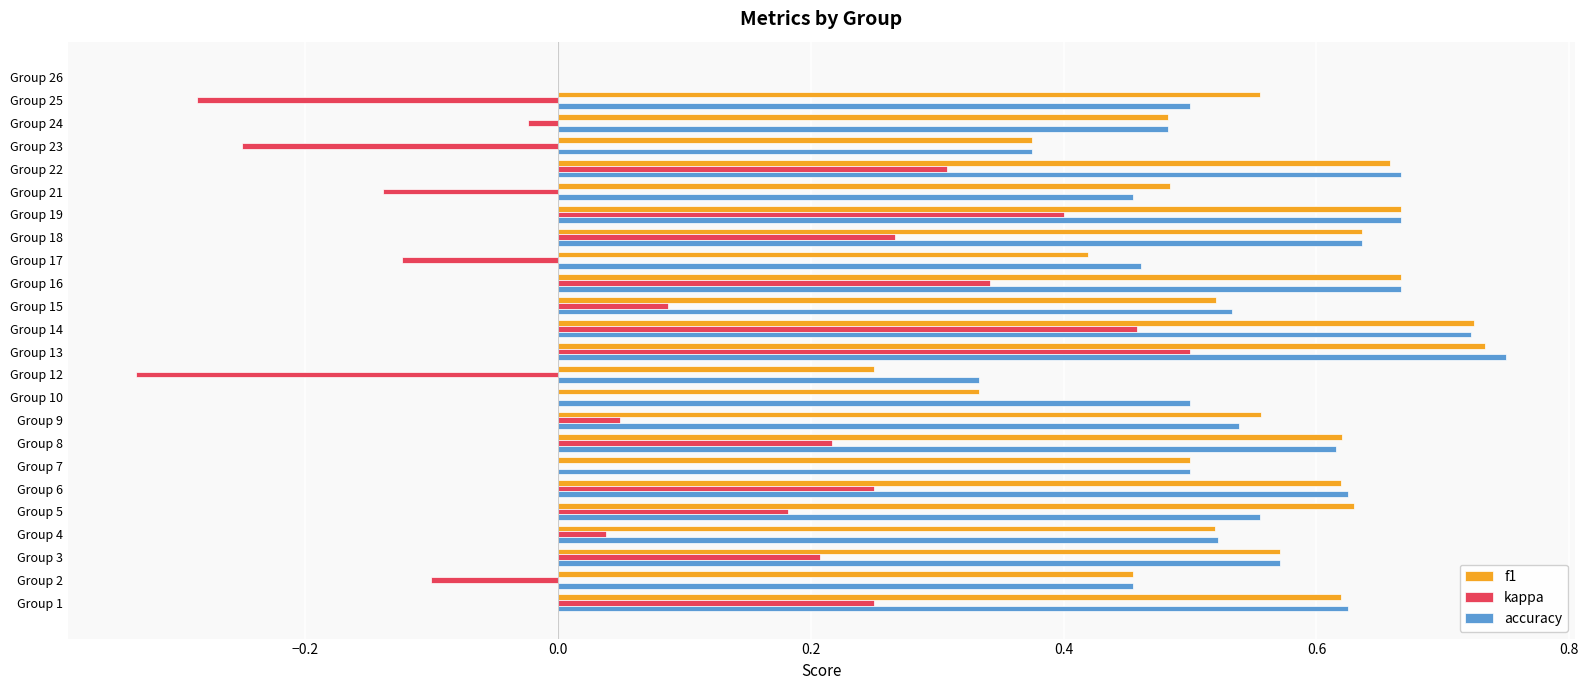

True or false: f1 has a value of 0.9 at Group 3.

False